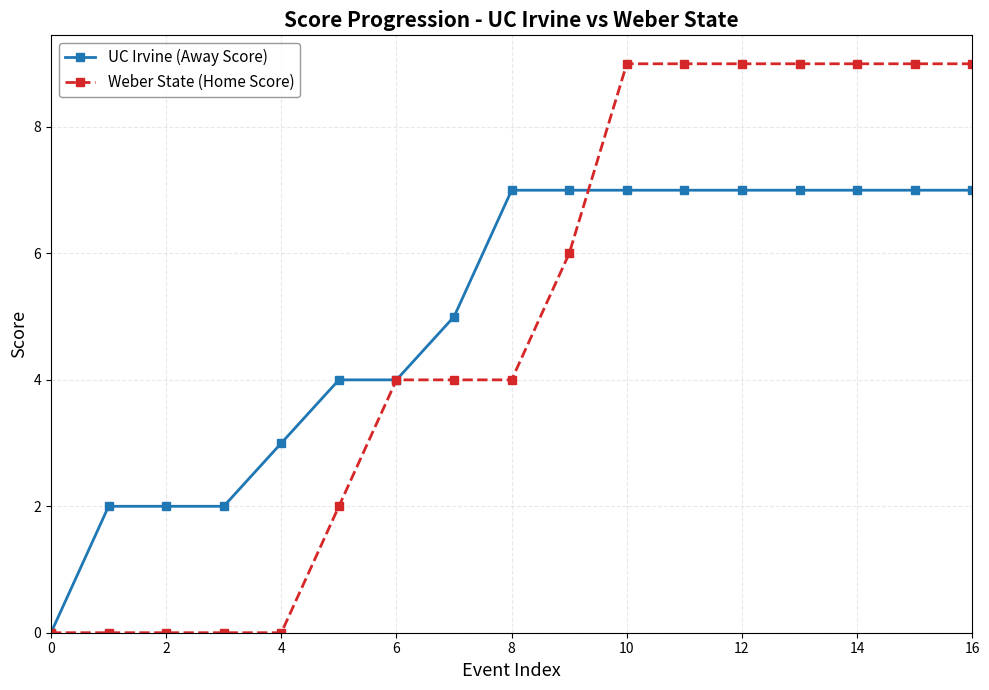

Which series has the widest spread of values?

Weber State (Home Score)